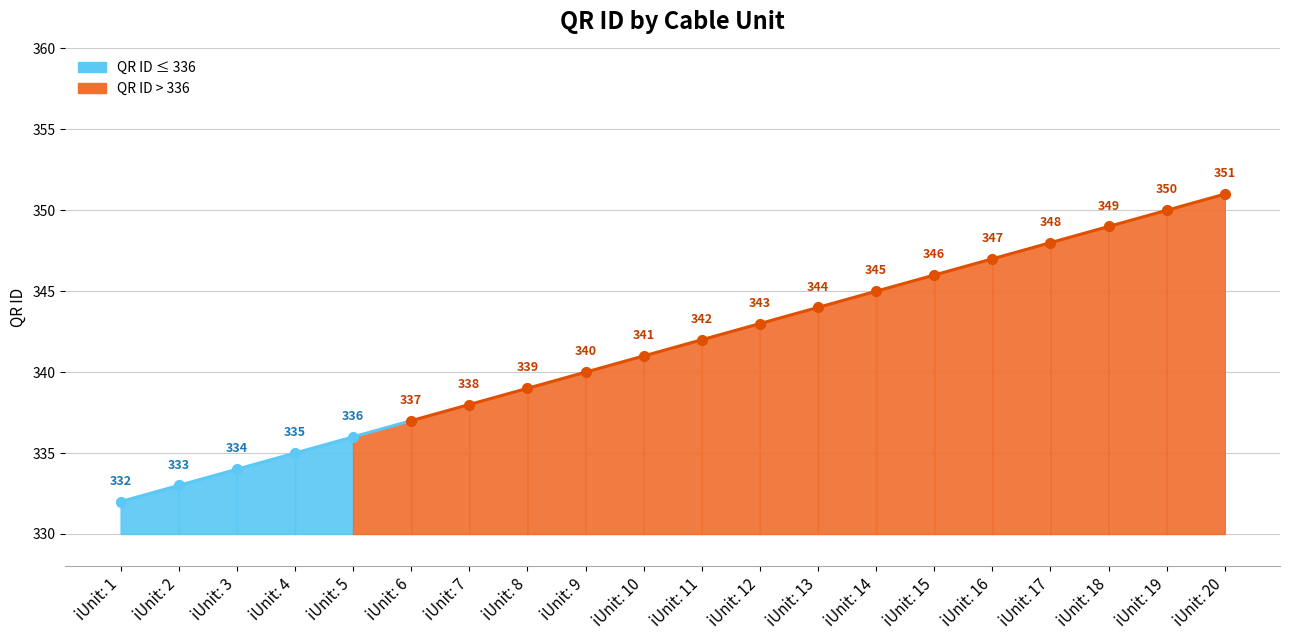

What is the approximate value at iUnit: 4?

335